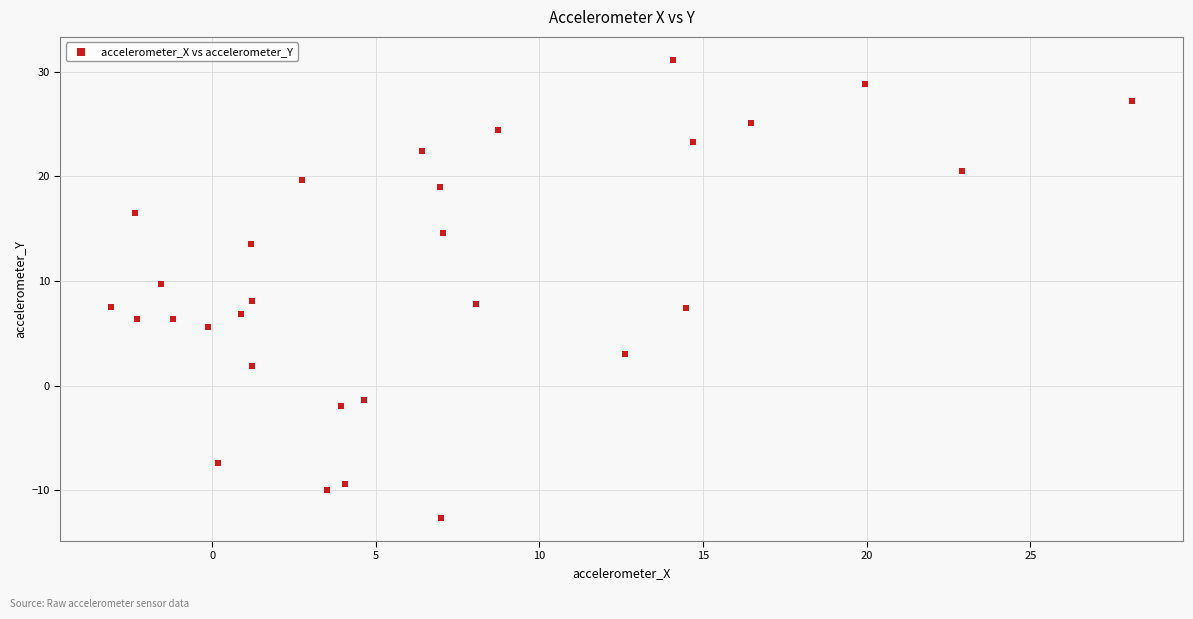

What is the range of X values (max minus min)?

31.2